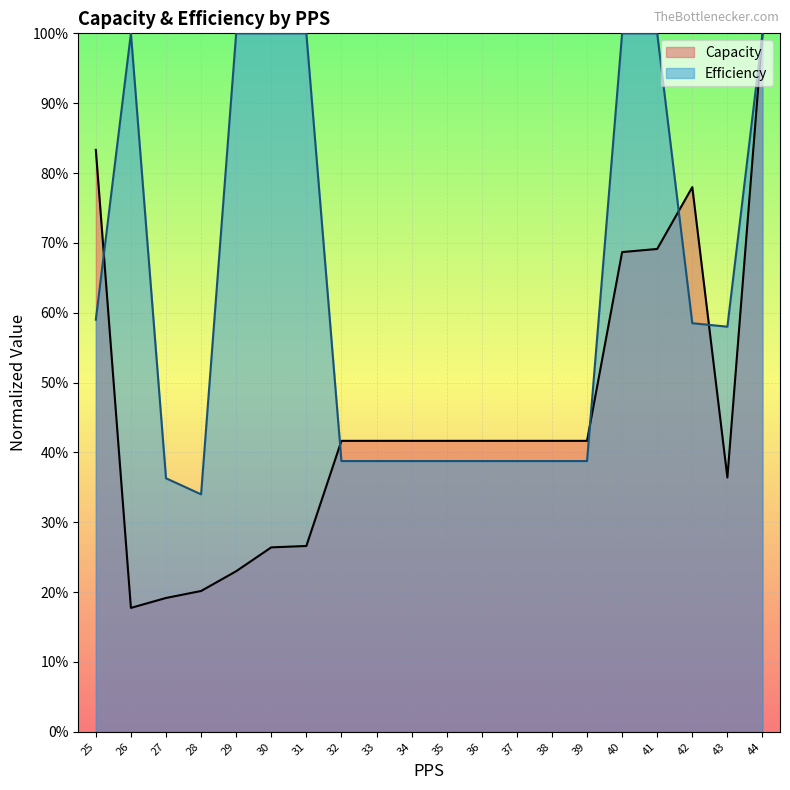

What is the sum of the Capacity values at 40 and 42?

1.5